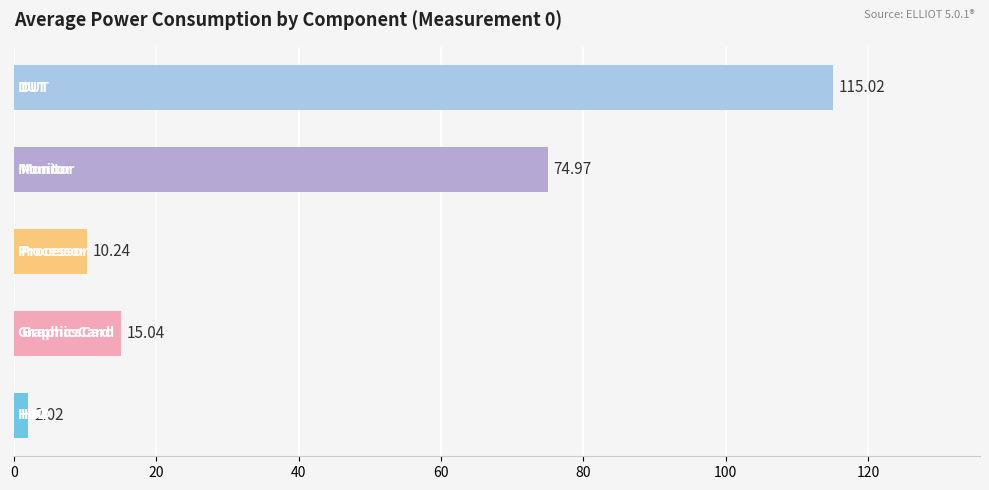

The value of GraphicsCard at StandardDeviation (w) is 0.2. True or false?

False